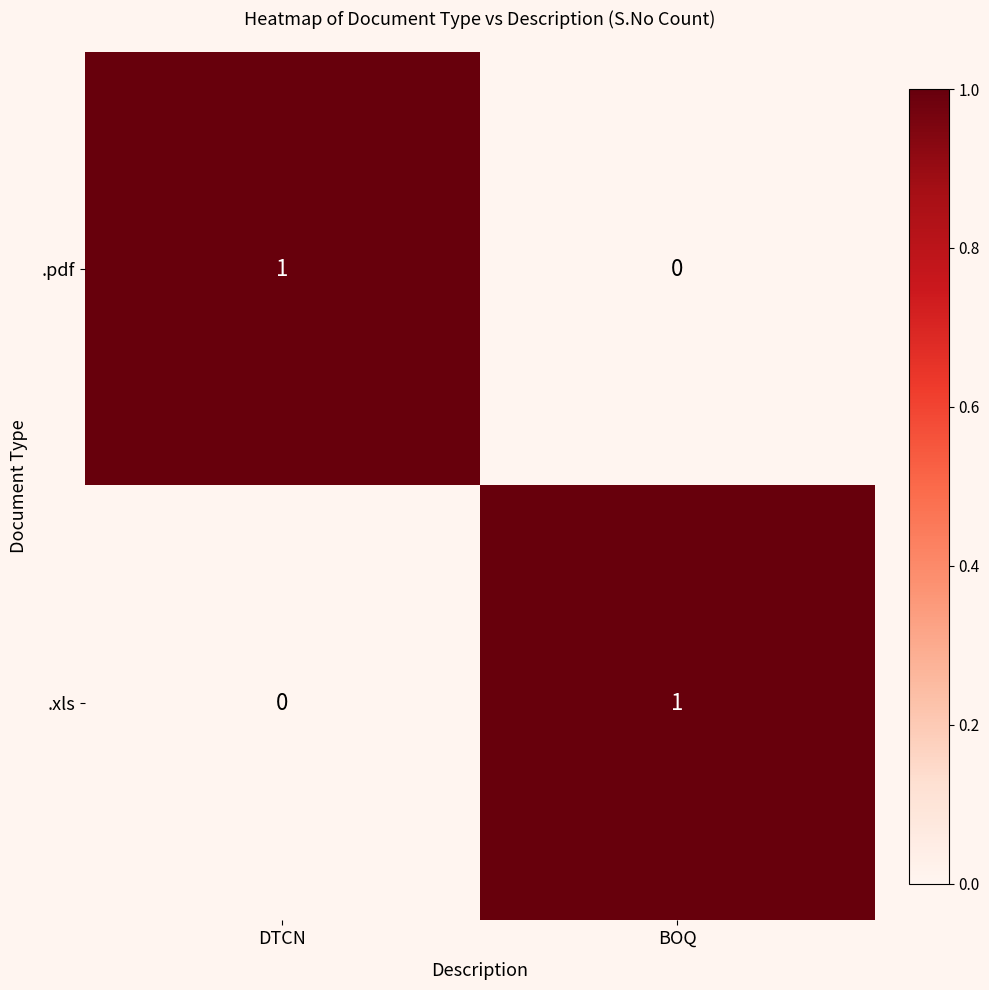

The .pdf series shows 1 at DTCN. True or false?

True